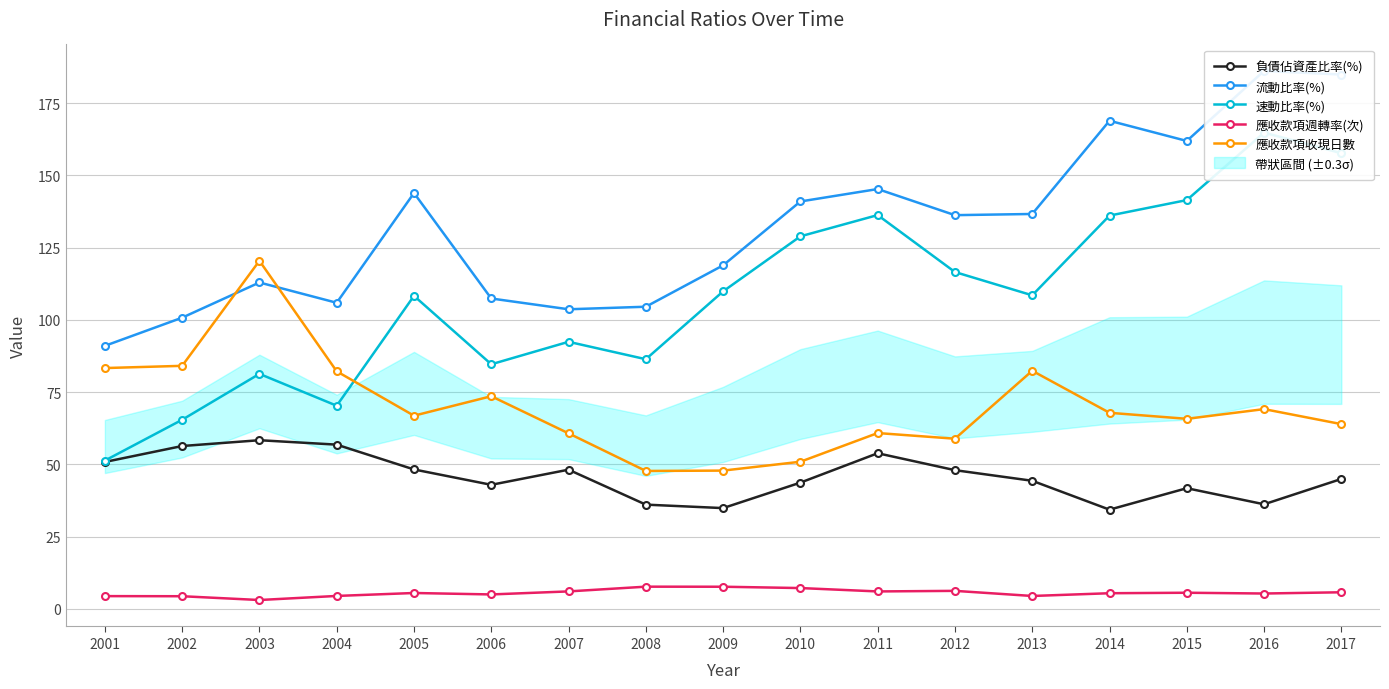

Reading left to right, list all the values displayed in this chart.

負債佔資產比率(%): 50.8	56.3	58.4	56.8	48.2	42.9	48.1	36.0	34.9	43.7	53.8	48.0	44.3	34.3	41.7	36.2	44.9
流動比率(%): 91.0	100.8	113.0	105.9	143.9	107.4	103.7	104.6	118.9	141.0	145.3	136.3	136.7	168.9	161.9	186.2	184.9
速動比率(%): 51.3	65.4	81.3	70.3	108.3	84.6	92.4	86.4	109.9	128.9	136.3	116.6	108.5	136.1	141.5	164.8	157.7
應收款項週轉率(次): 4.4	4.3	3.0	4.4	5.5	5.0	6.0	7.7	7.6	7.2	6.0	6.2	4.4	5.4	5.5	5.3	5.7
應收款項收現日數: 83.3	84.1	120.5	82.2	66.8	73.6	60.7	47.7	47.8	50.9	60.8	58.9	82.4	67.8	65.8	69.1	63.9